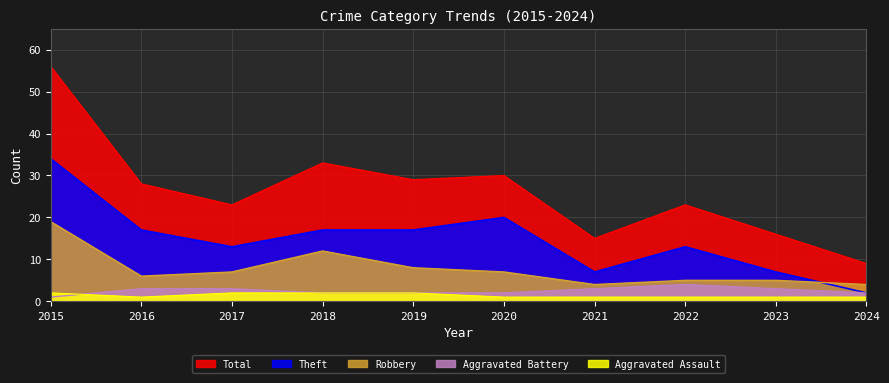

Does the chart have visible grid lines?

Yes